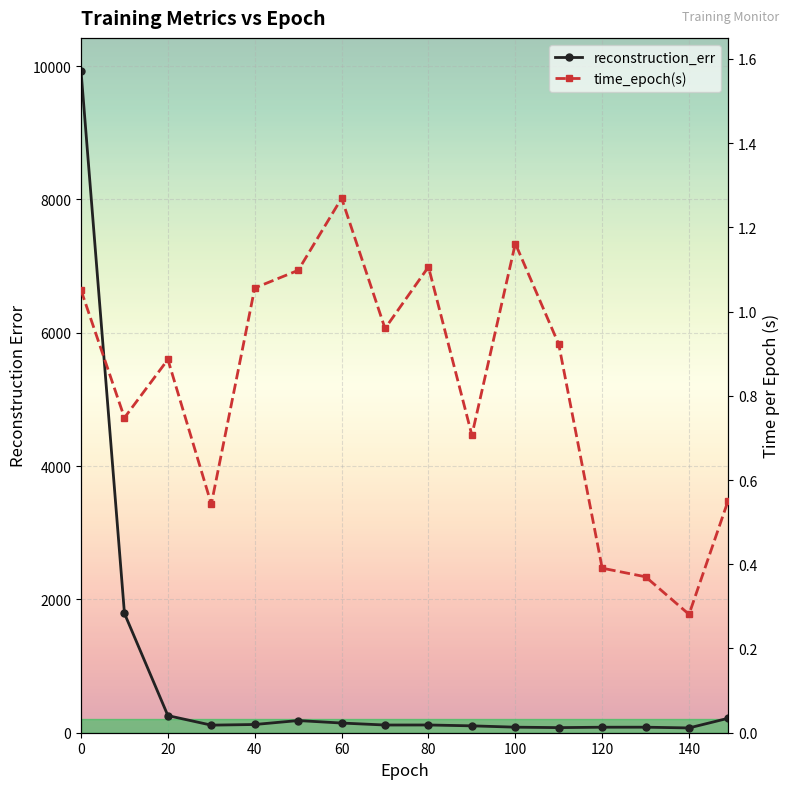

How many lines are shown in the chart?

2